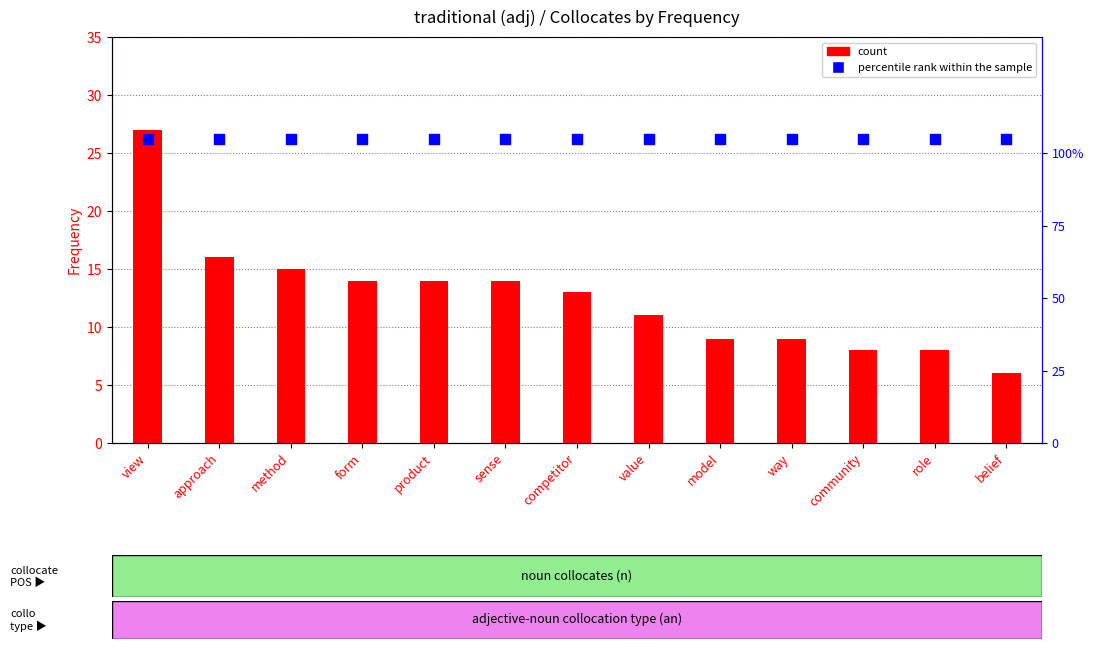

At how many categories does at least one series exceed 88?

13